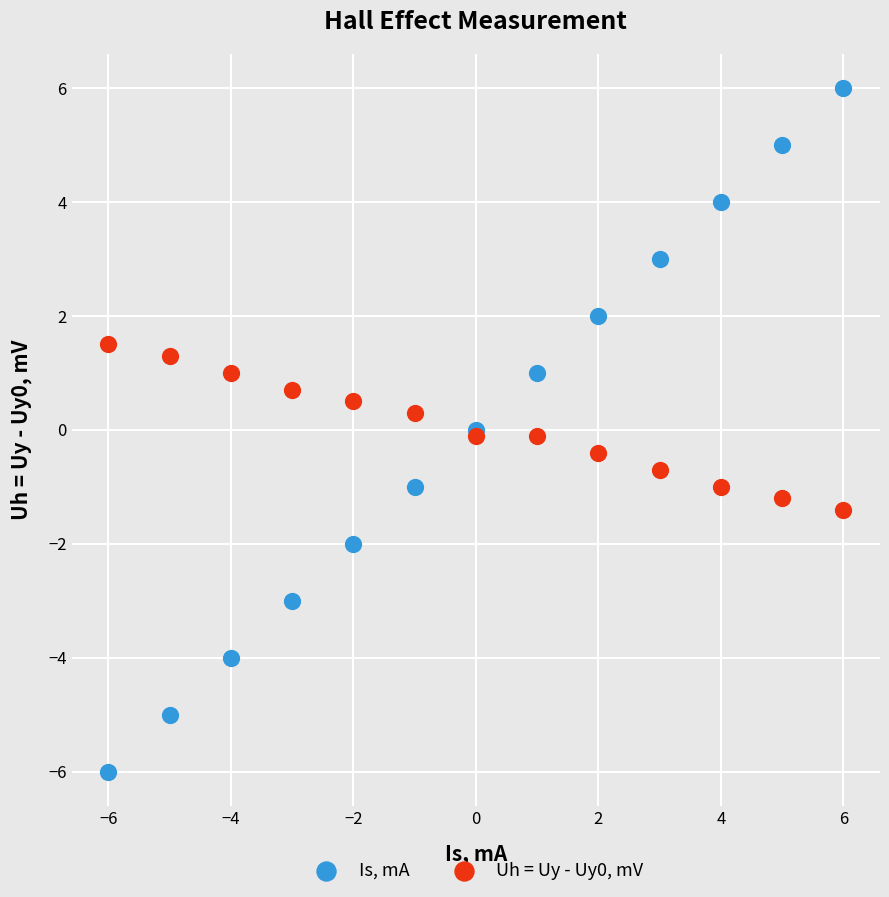

What is the X range (max minus min) for the scatter plot?

12.0